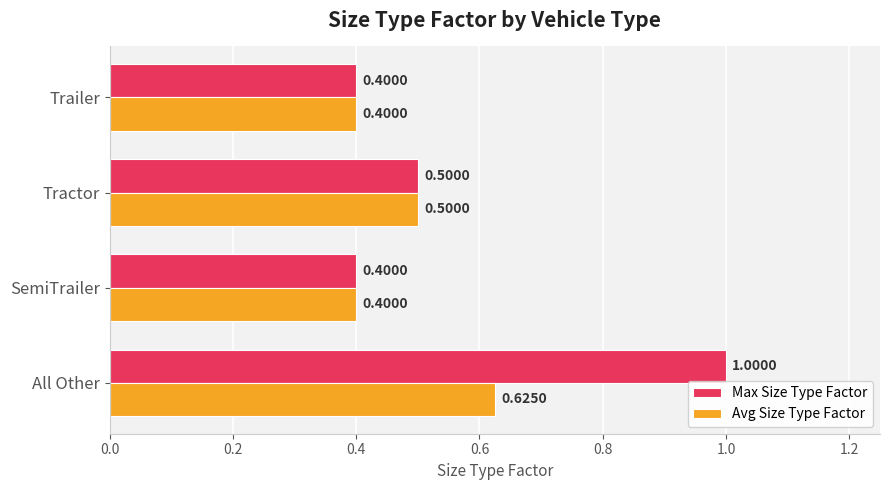

What is the minimum value for Max Size Type Factor?

0.4